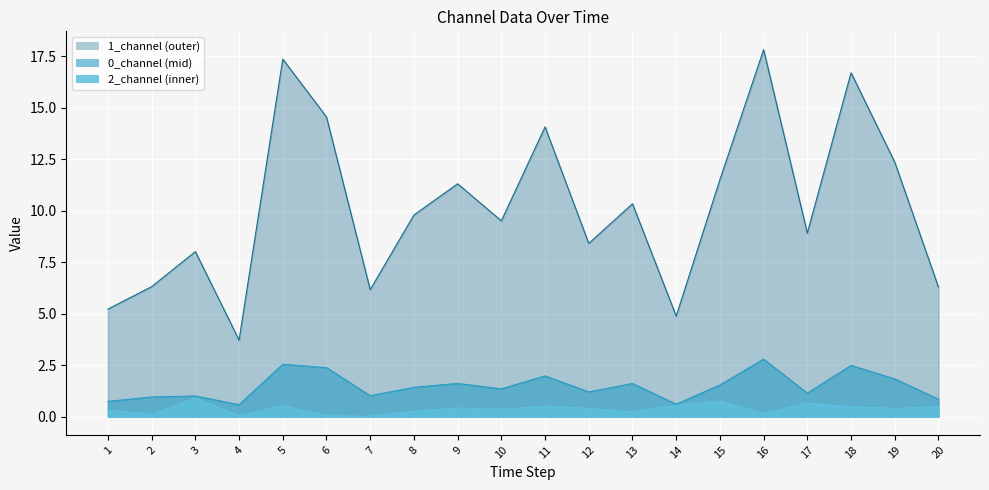

Is the value of 2_channel_line at 20 greater than the value of 1_channel_line at 14?

No